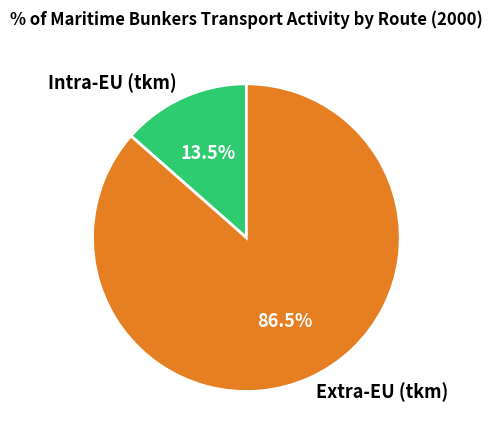

Does Intra-EU (tkm) account for over 50% of the chart?

No